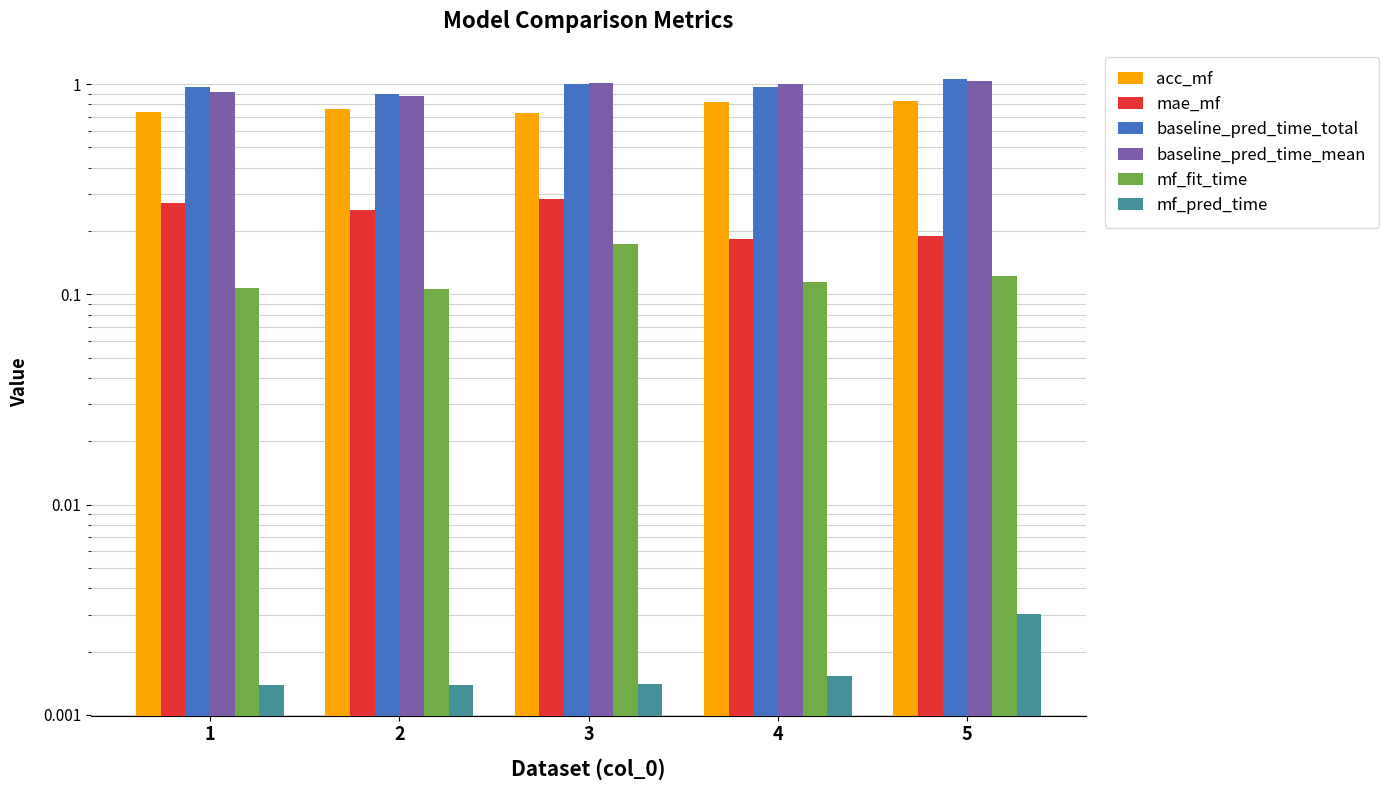

What are all the series names shown in the legend?

acc_mf, mae_mf, baseline_pred_time_total, baseline_pred_time_mean, mf_fit_time, mf_pred_time